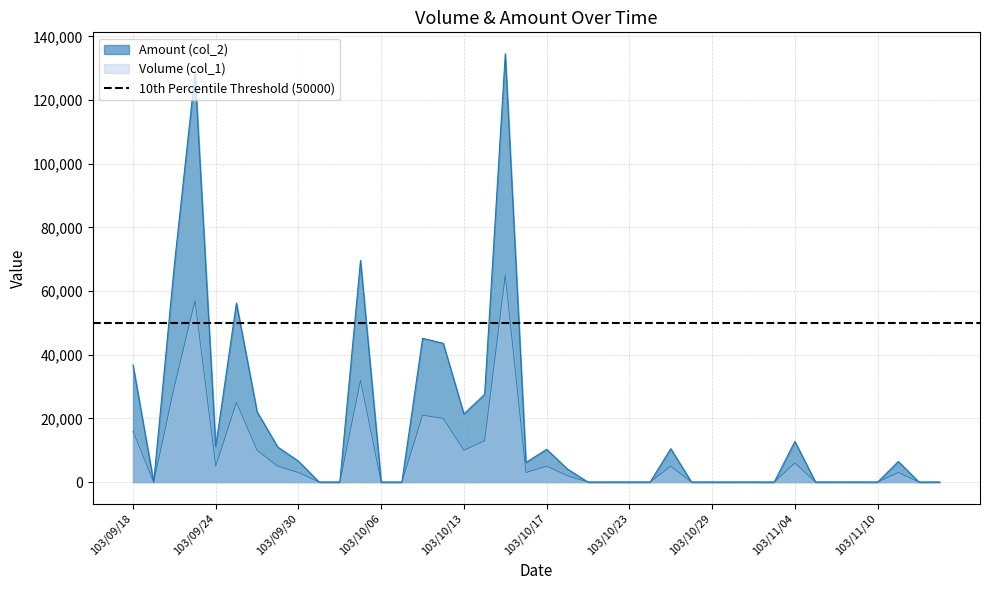

At 103/09/18, list the series in order from smallest to largest.

Volume (col_1), Amount (col_2)